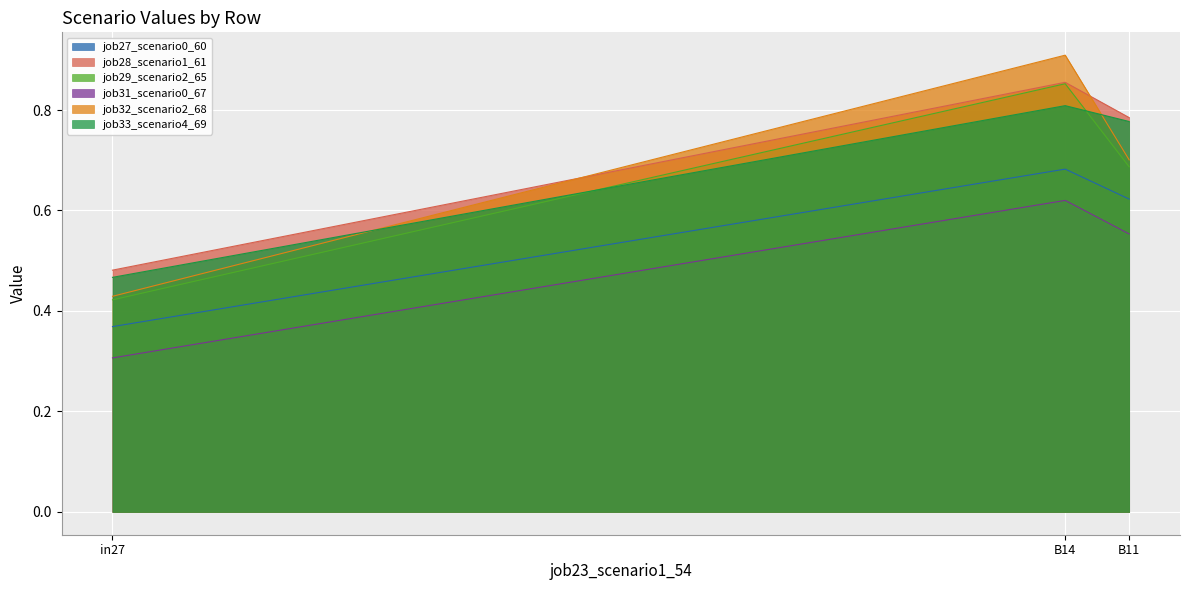

How many lines are shown in the chart?

6